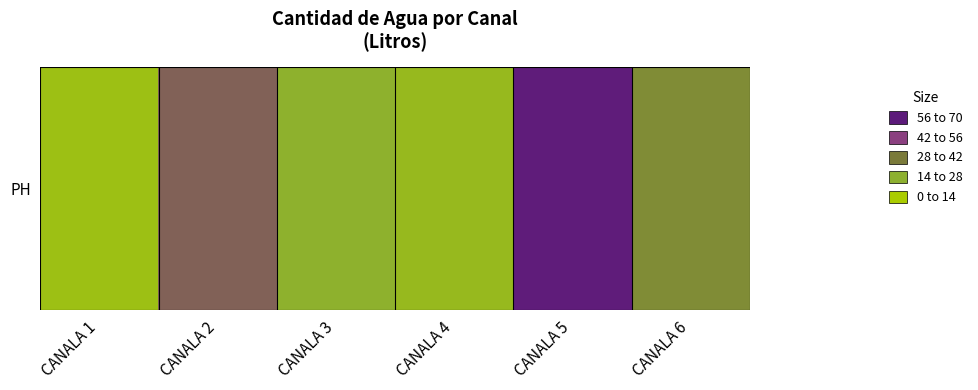

Which has a higher value, CANALA 4 or CANALA 2?

CANALA 2